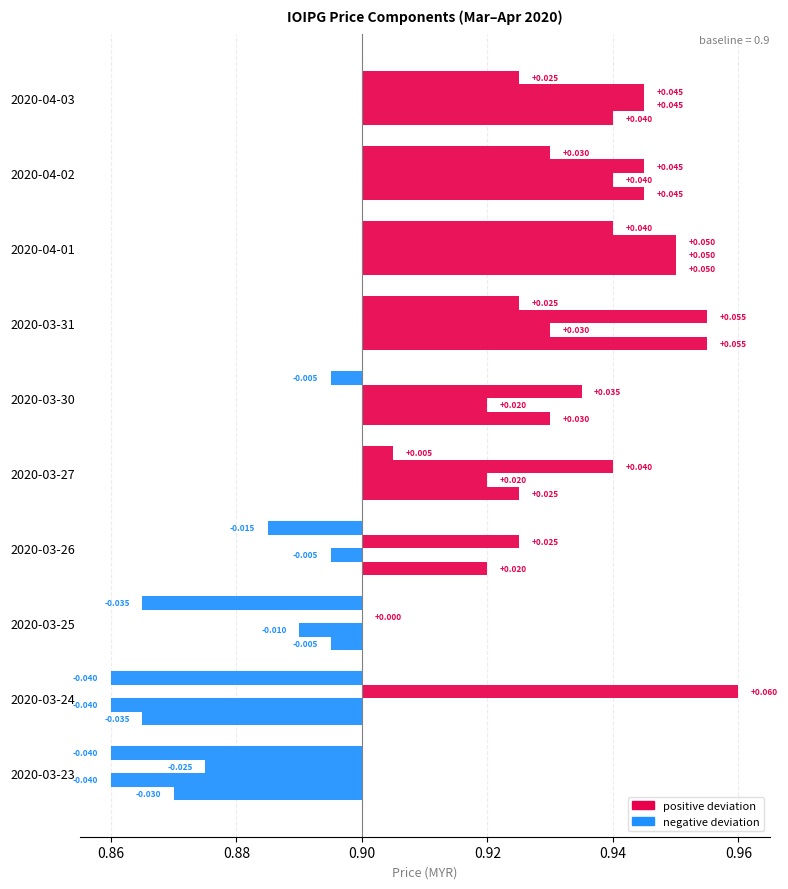

Count the high values in the range 0 to 1.

9